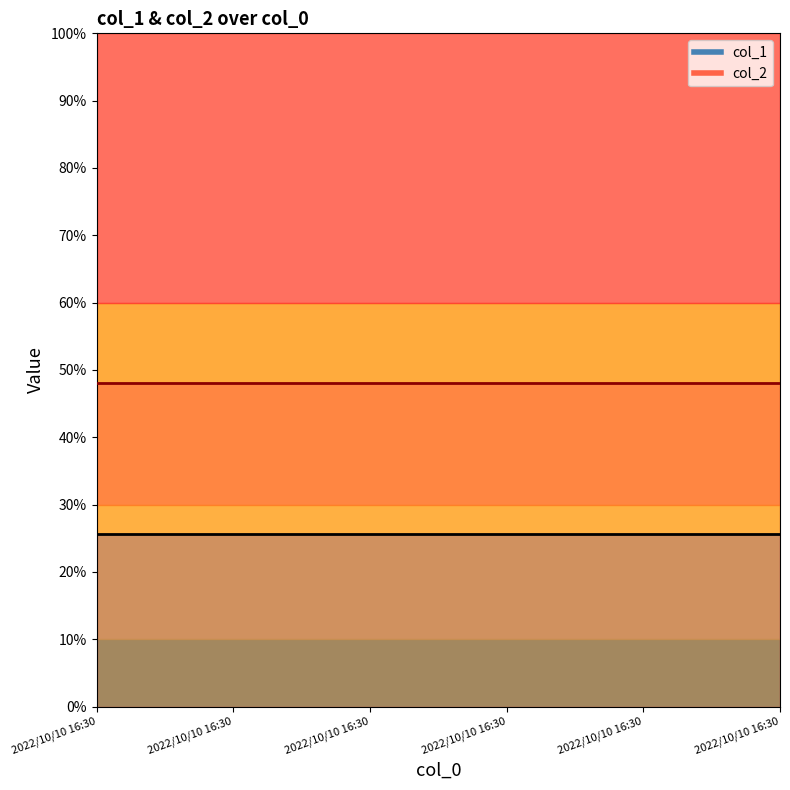

True or false: col_2 and col_1 cross at least once.

False